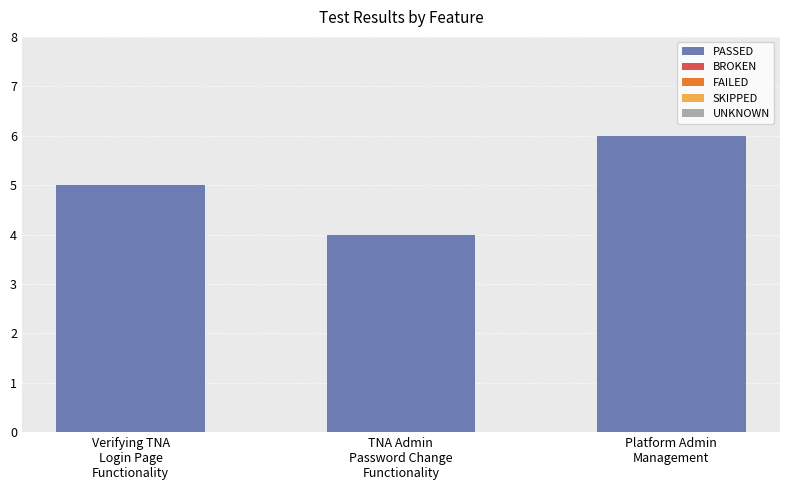

What is the sum of all values?

15